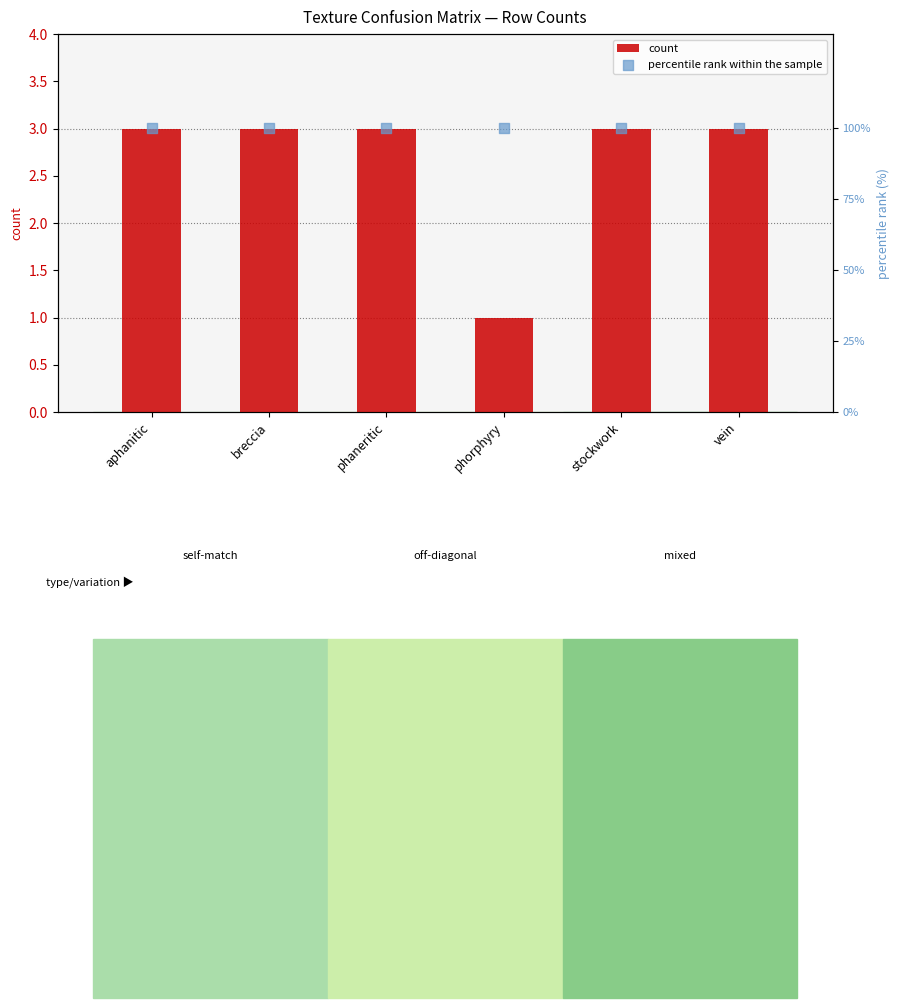

Which series has the largest Y range (max minus min)?

count